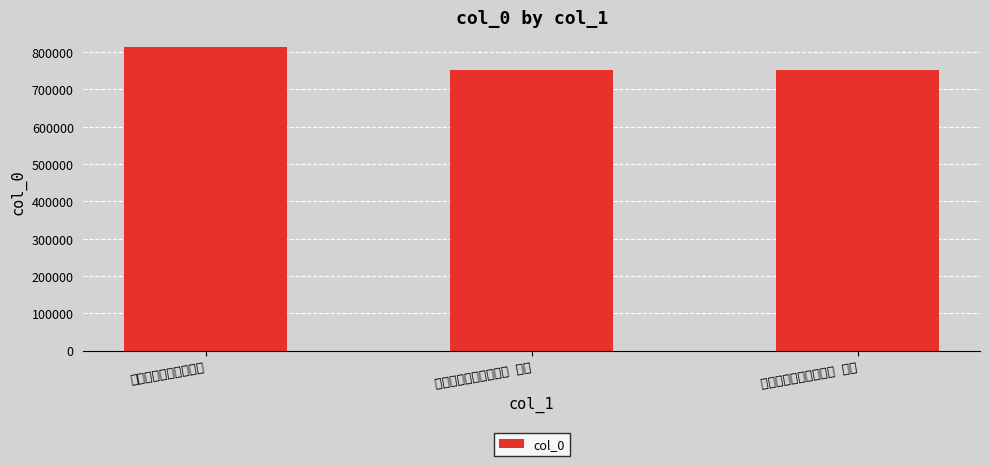

Which label corresponds to the smallest value in the chart?

慈仁寺谒顾亭林先生祠 其一